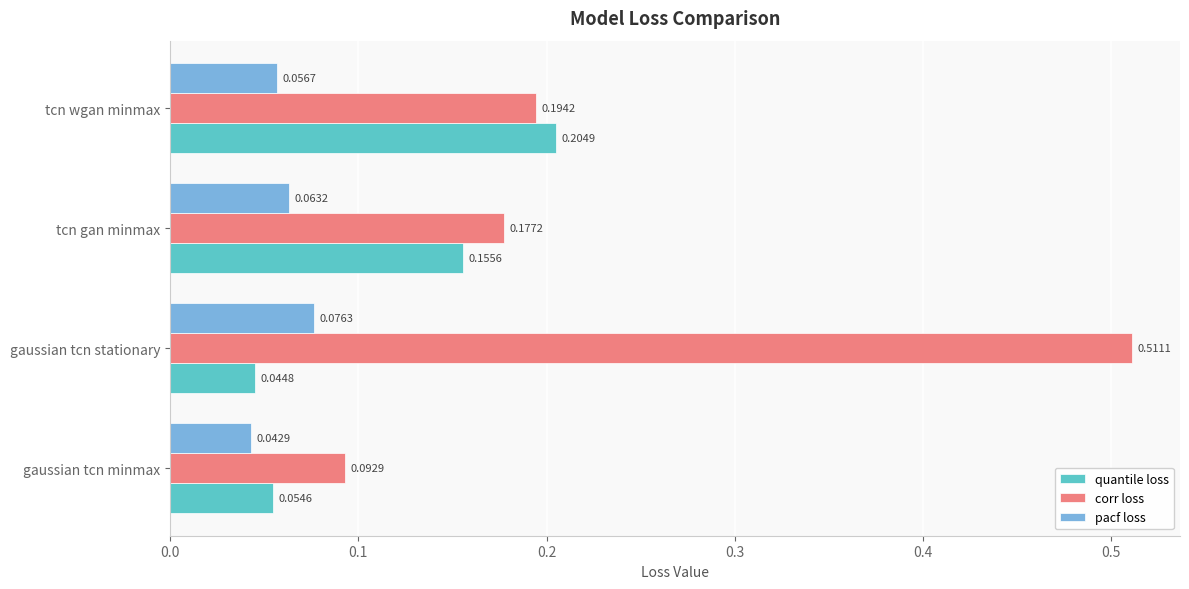

What is the sum of the corr loss values at gaussian tcn stationary and tcn gan minmax?

0.7